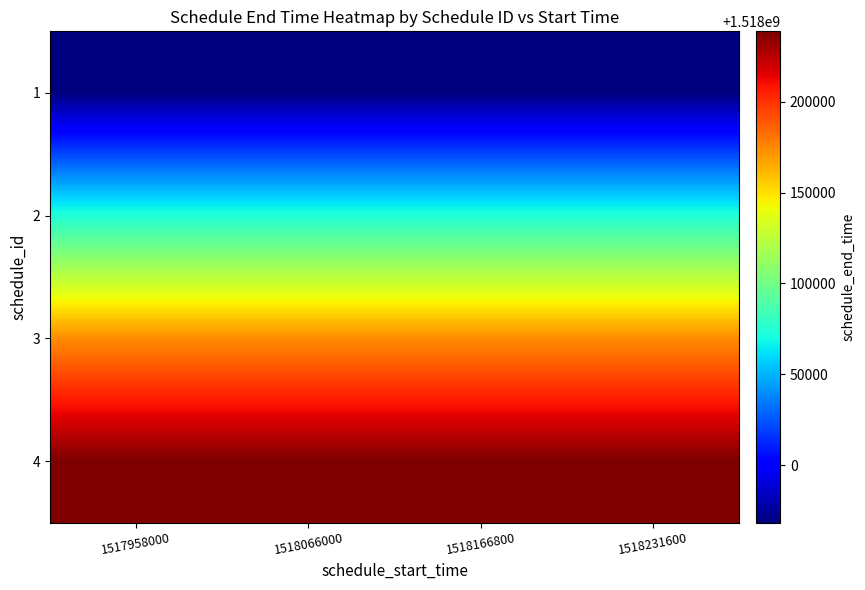

What is the total value across all series at 1518231600?

6072454200